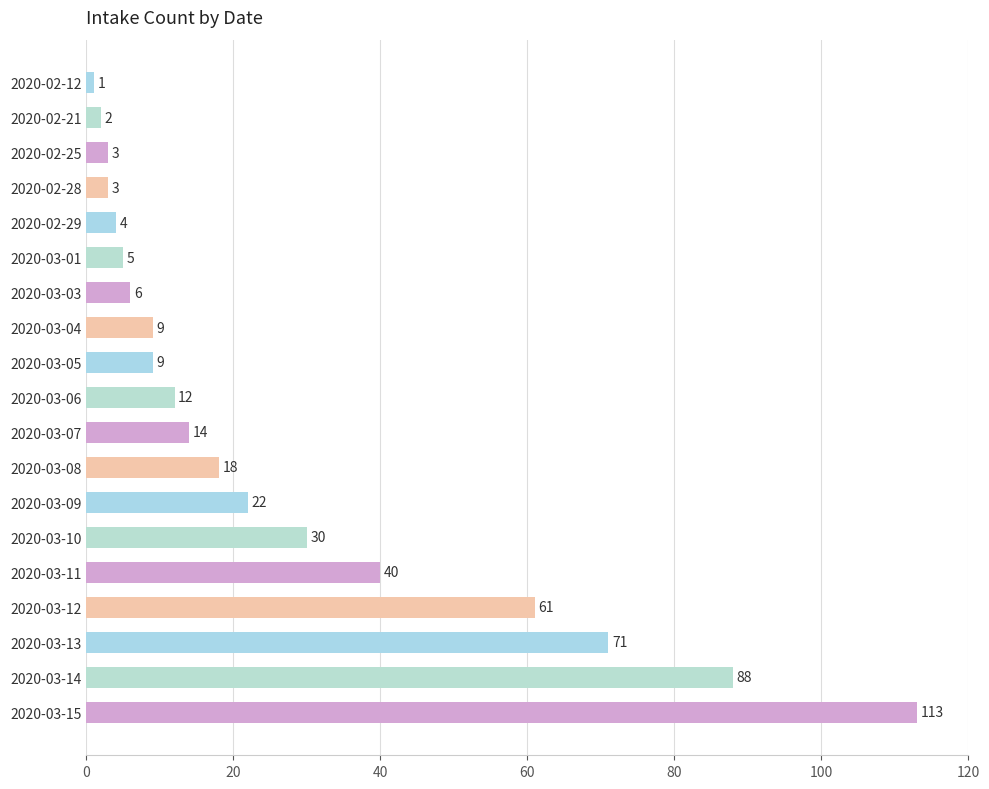

Where is the data nearest to the value 57?

2020-03-12